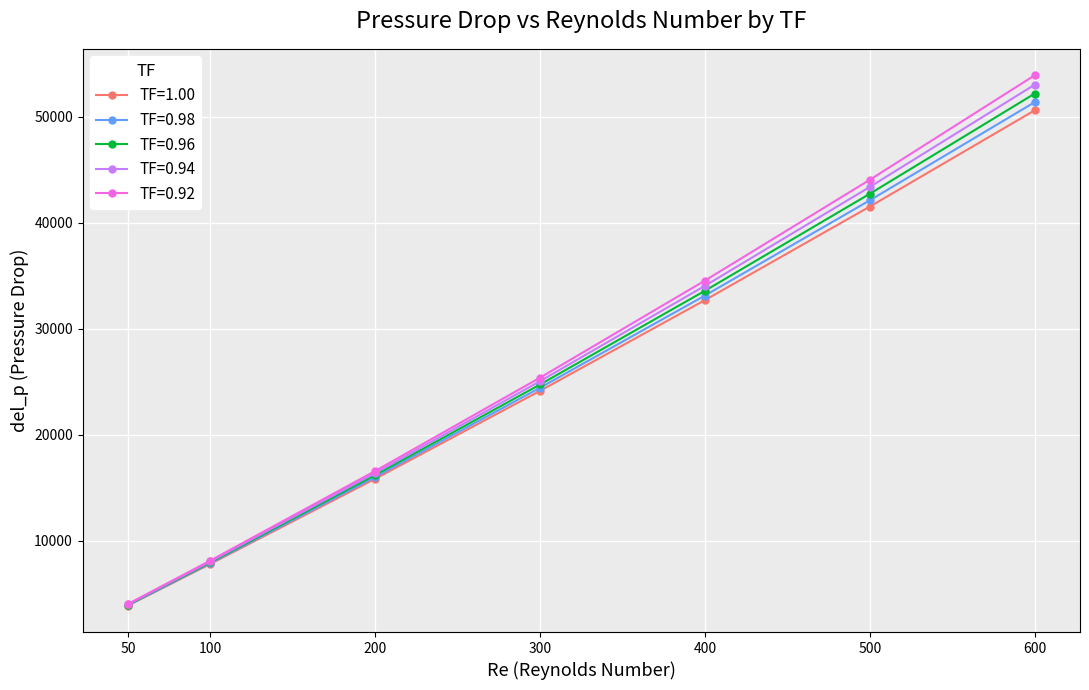

Which category has the lowest value in the TF=0.94 series?

50